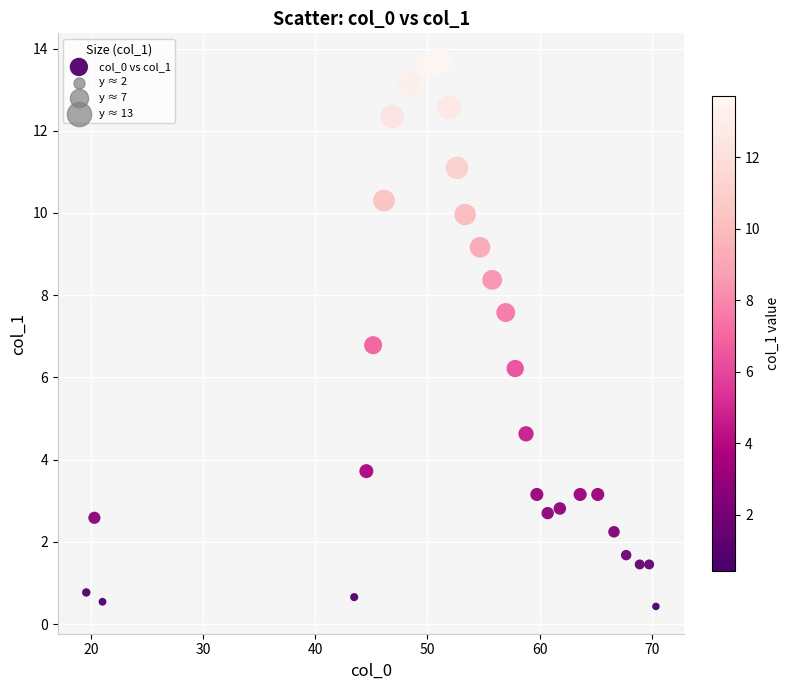

What Y value in the scatter plot is closest to 7?

6.8